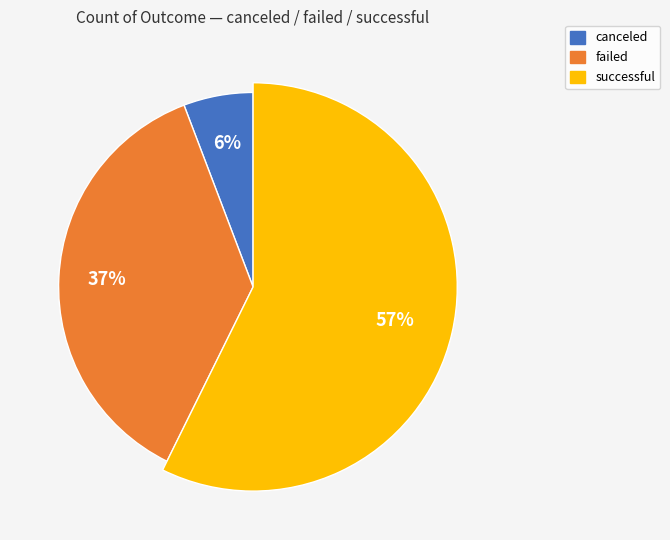

Is it true that failed is 49% of the pie?

False